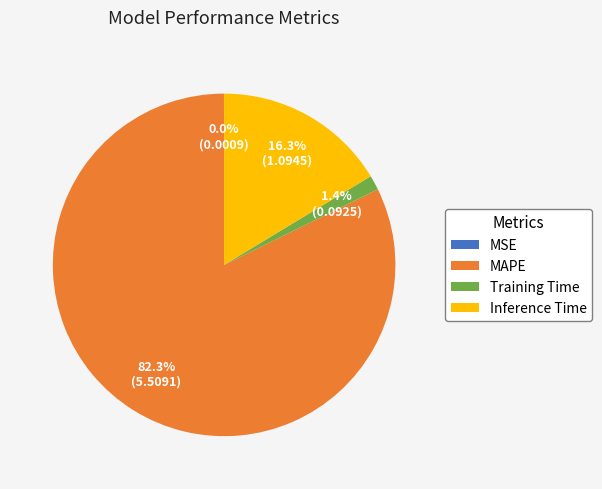

Which slice represents more than half of the pie?

MAPE